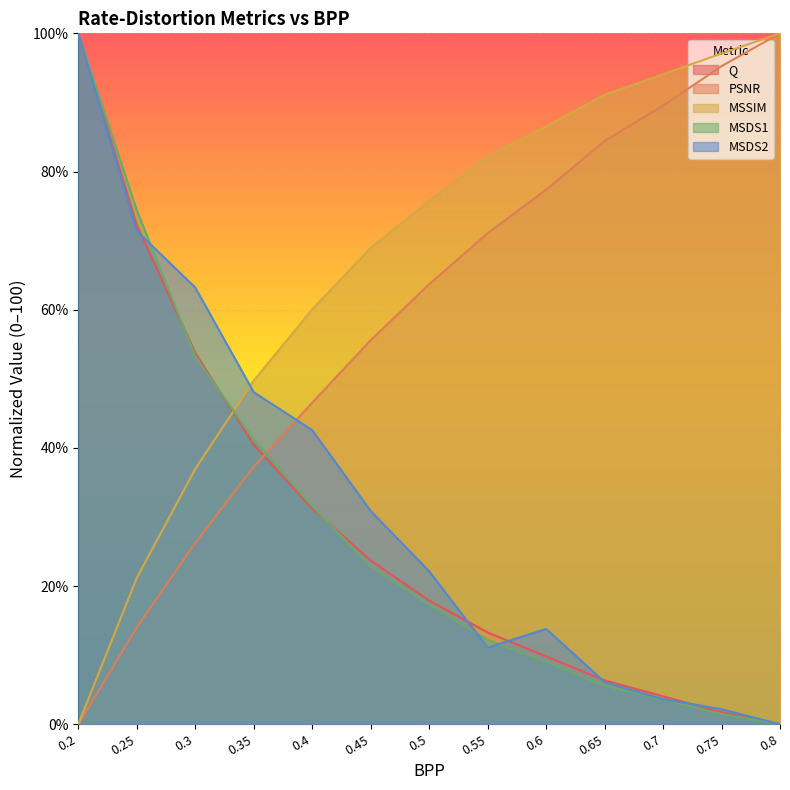

True or false: MSSIM has more than 0 points higher than both neighbors.

False